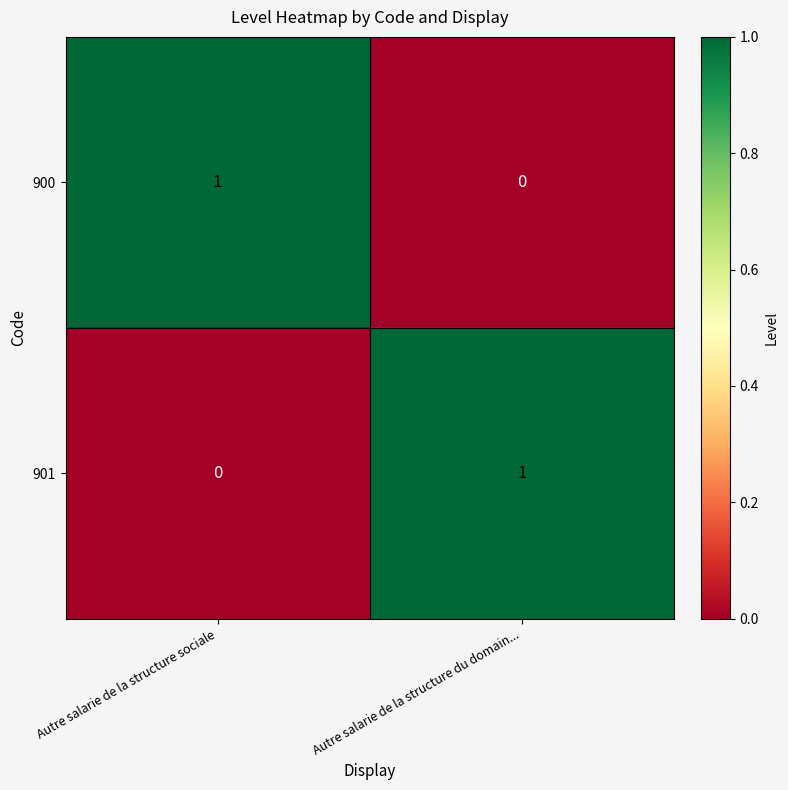

Which category has the lowest value in the 900 series?

Autre salarie de la structure du domain...